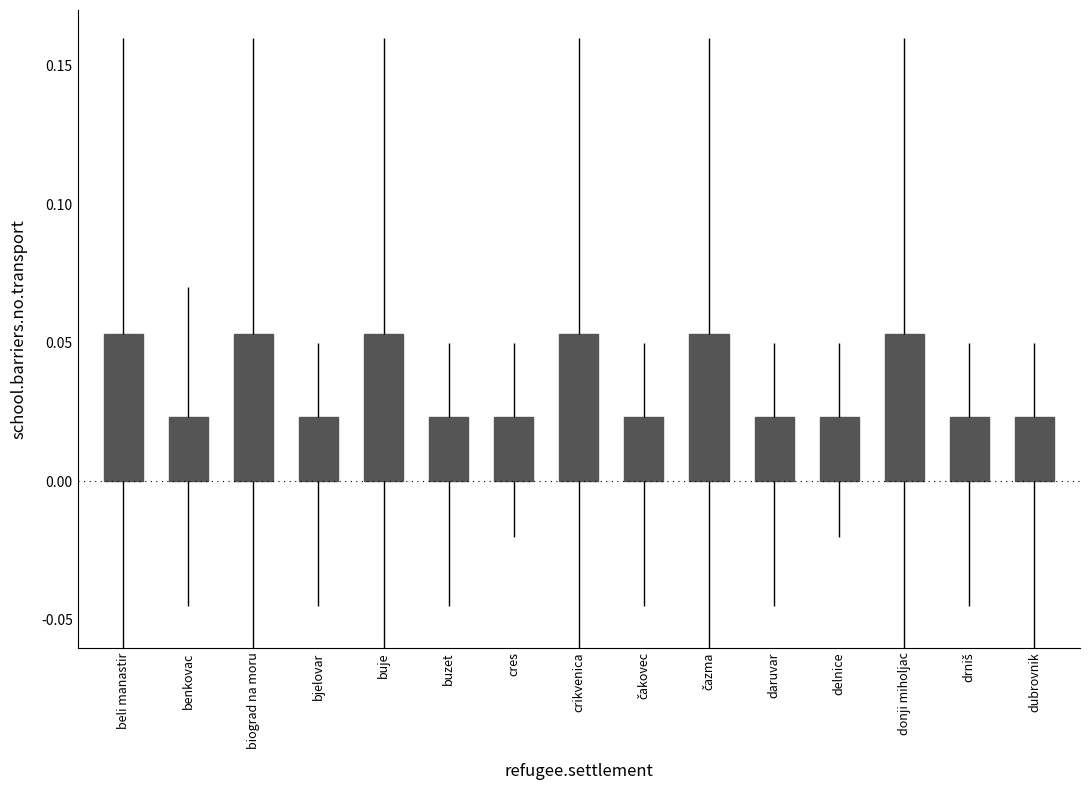

Is it true that the value at crikvenica is 0.0?

False